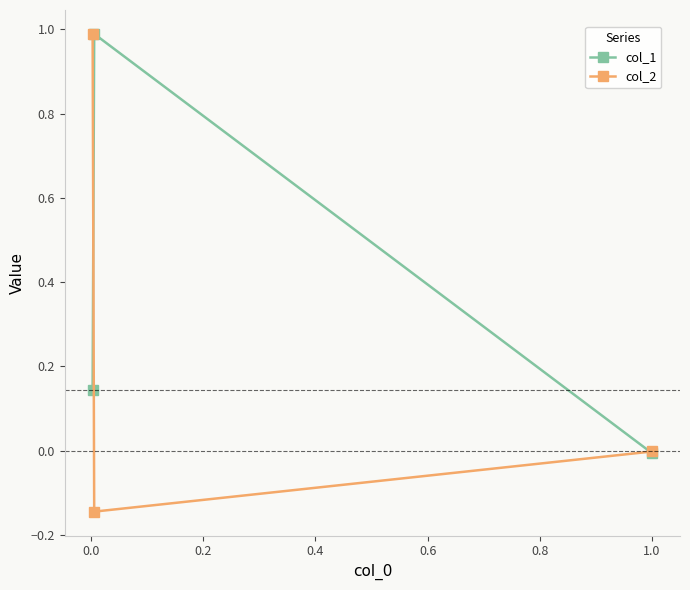

What are all the series names shown in the legend?

col_1, col_2